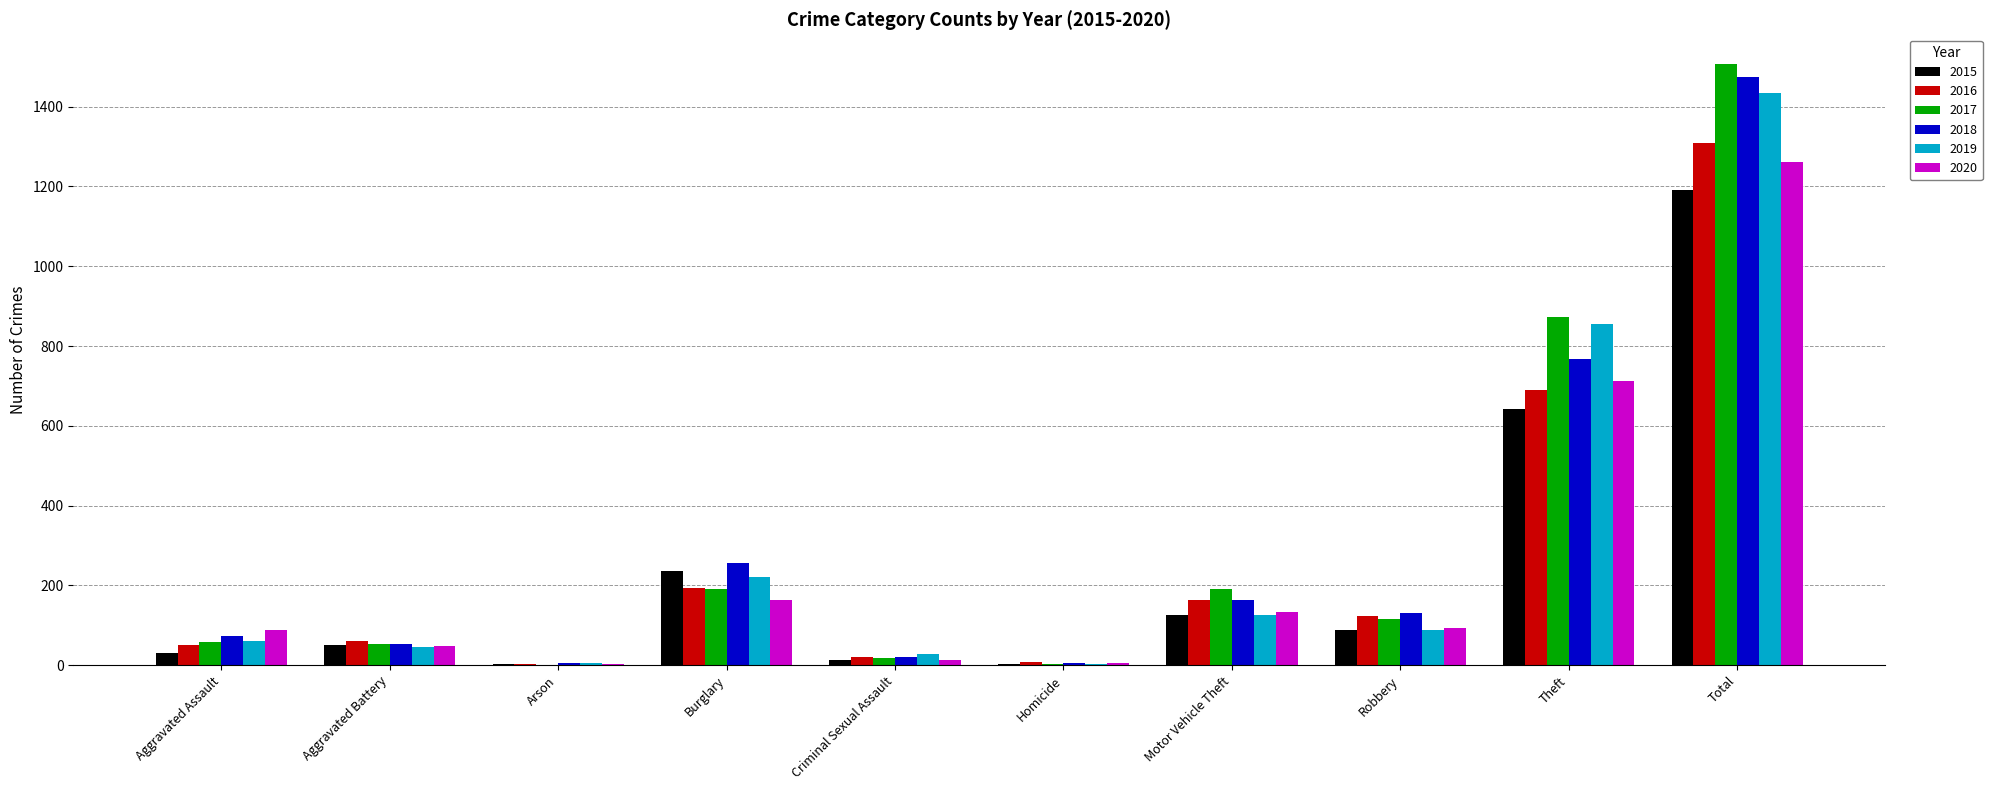

What is the total value across all series at Criminal Sexual Assault?

113